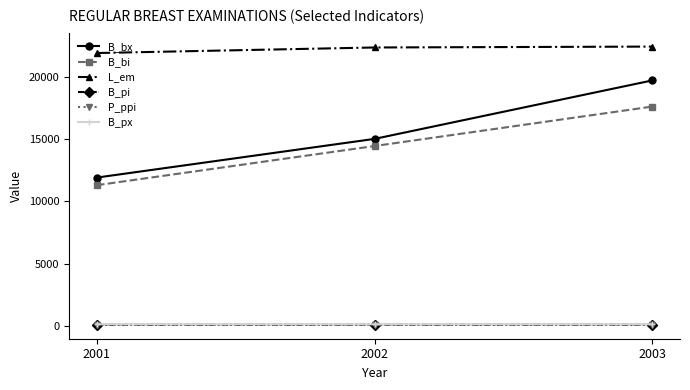

What is the difference between the maximum and second lowest values in the B_pi series?

4.8